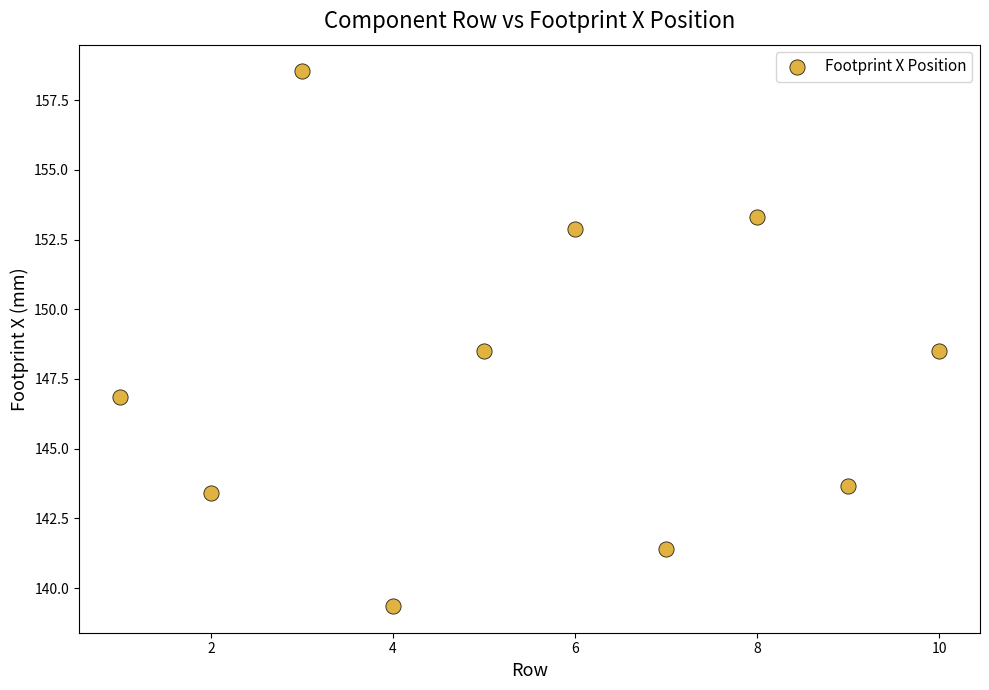

What is the range of Y values (max minus min)?

19.2